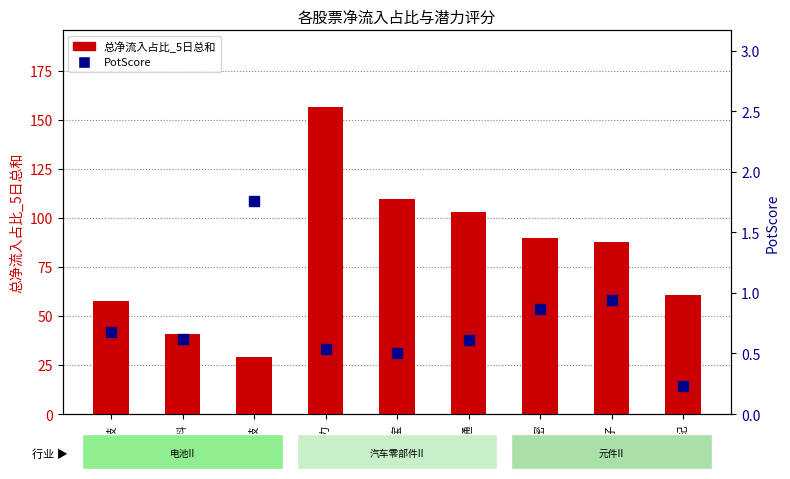

Is the value of 总净流入占比_5日总和 at 景旺电子 greater than the value of PotScore at 金安国纪?

Yes